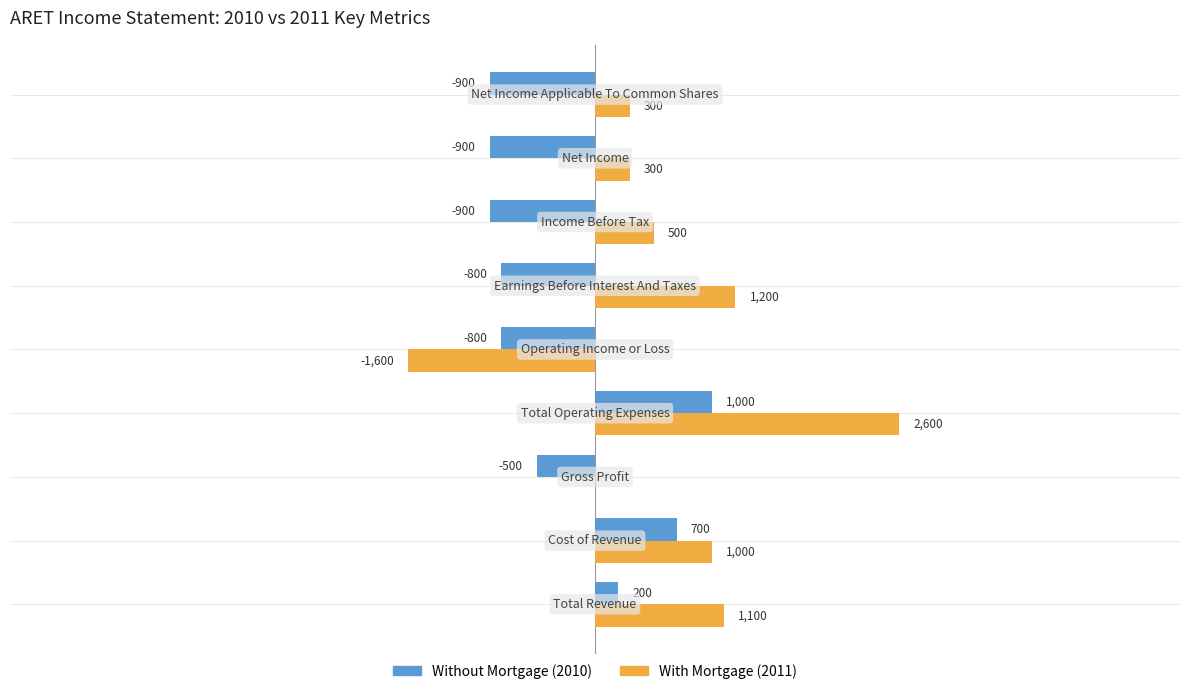

Reading right to left, extract all data points from this chart.

Without Mortgage (2010): -900	-900	-900	-800	-800	1000	-500	700	200
With Mortgage (2011): 300	300	500	1200	-1600	2600	0	1000	1100